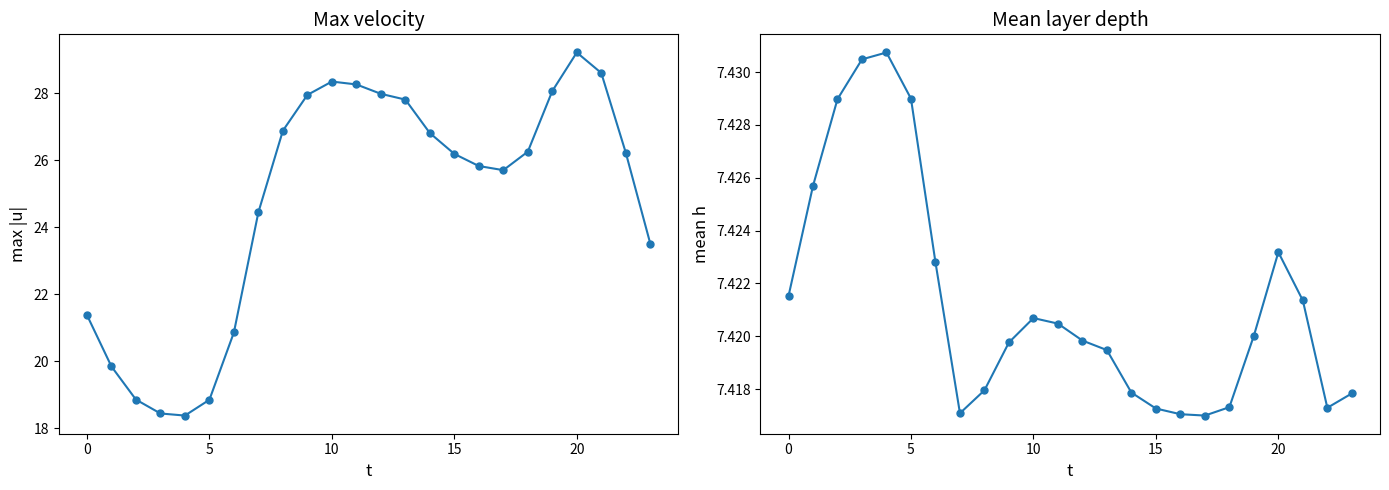

What is the smallest value displayed?

7.4